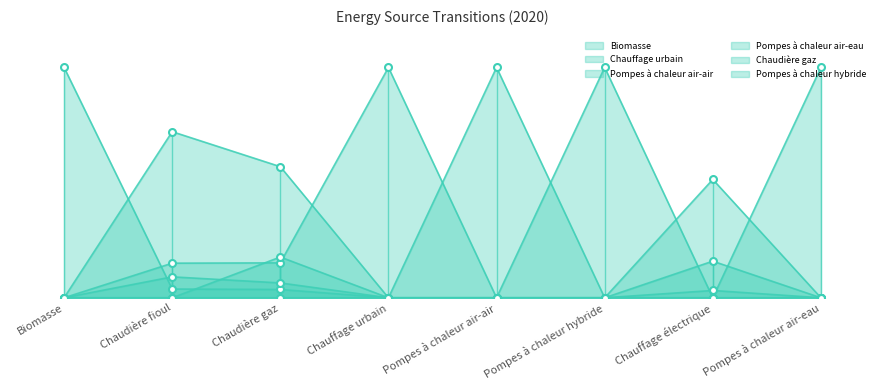

Which series reaches the minimum Y coordinate?

Biomasse